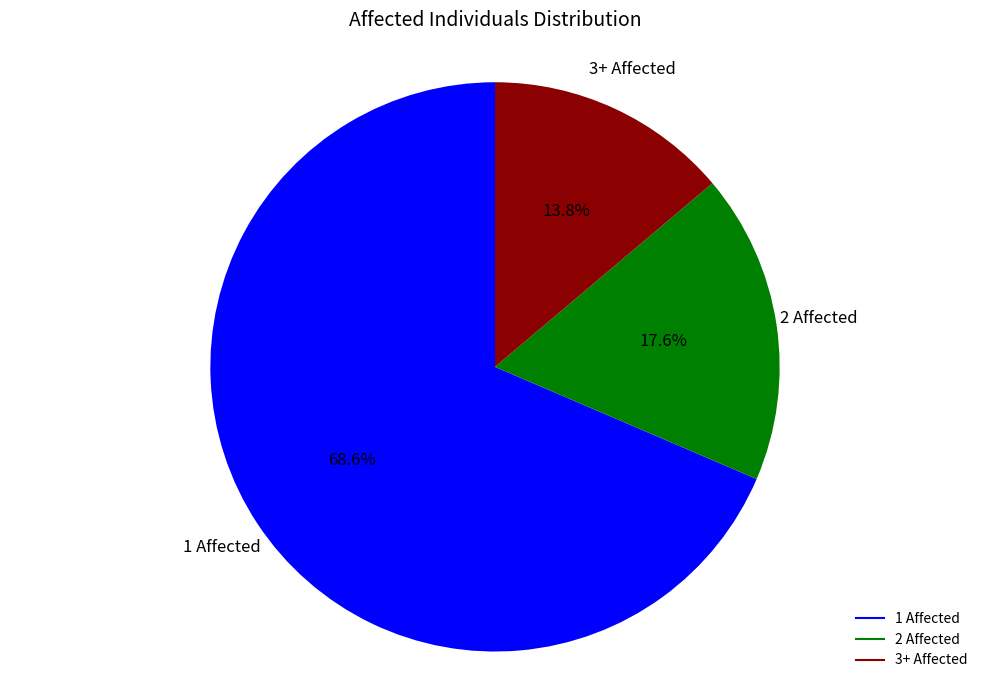

How many slices are in this pie chart?

3